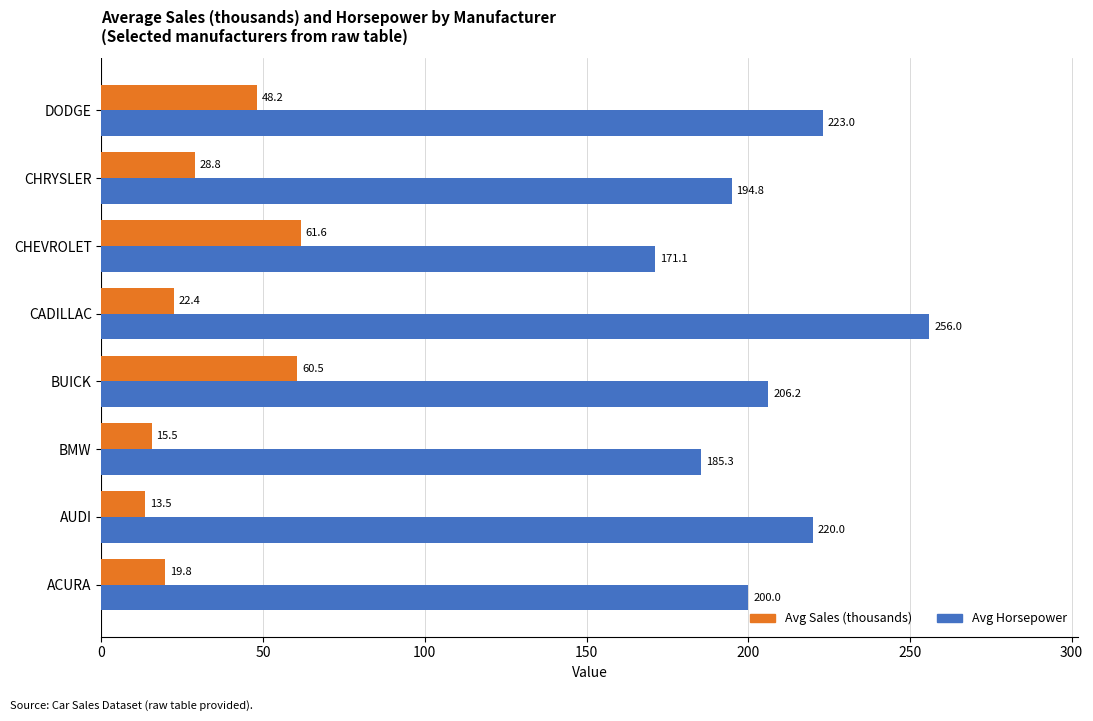

List the series in order of their overall mean, lowest first.

Avg Sales (thousands), Avg Horsepower